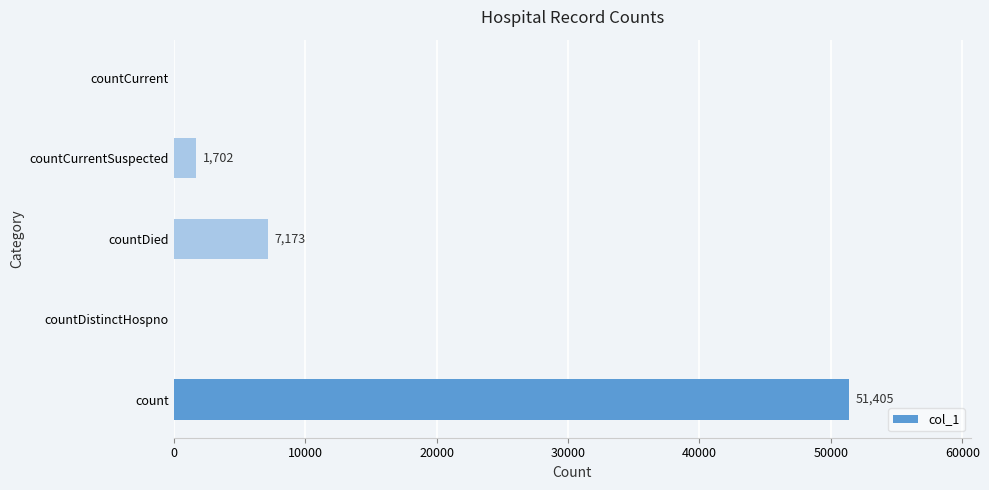

Count the number of categories in the chart.

5